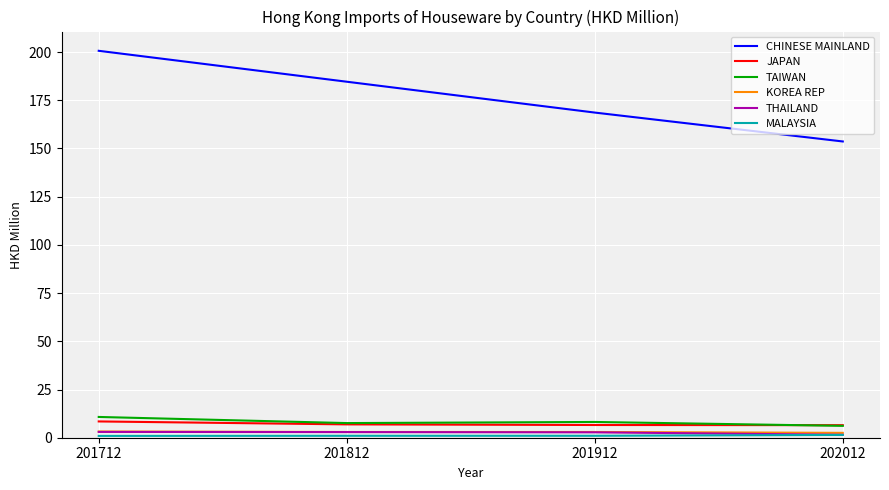

What is the difference between the TAIWAN values at 202012 and 201812?

1.4